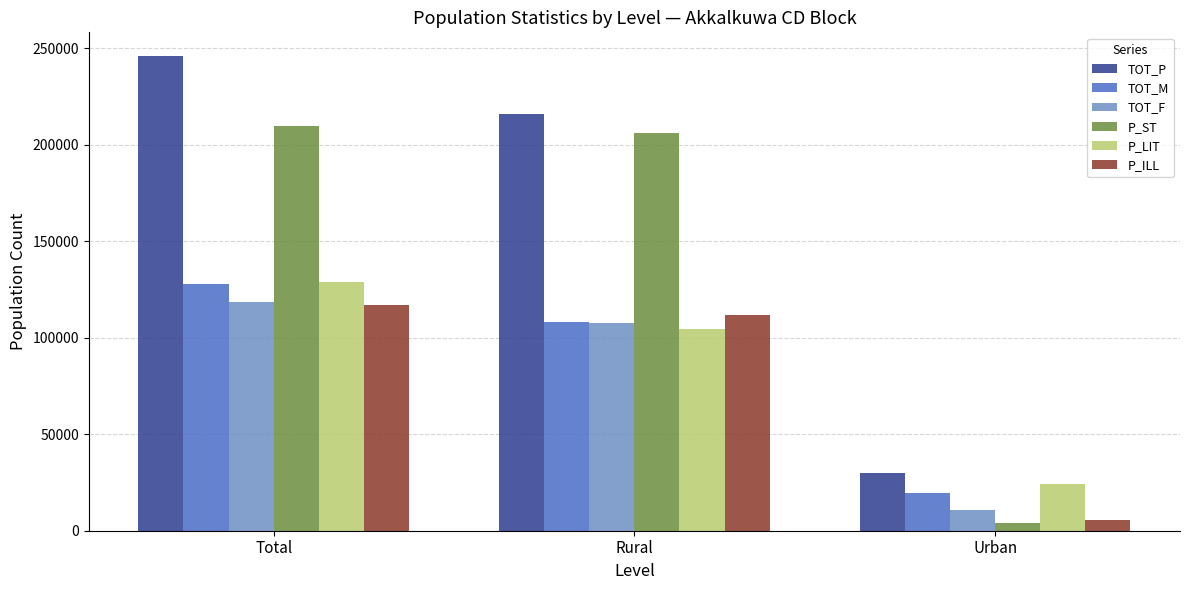

At which category is the sum across all series the highest?

Total